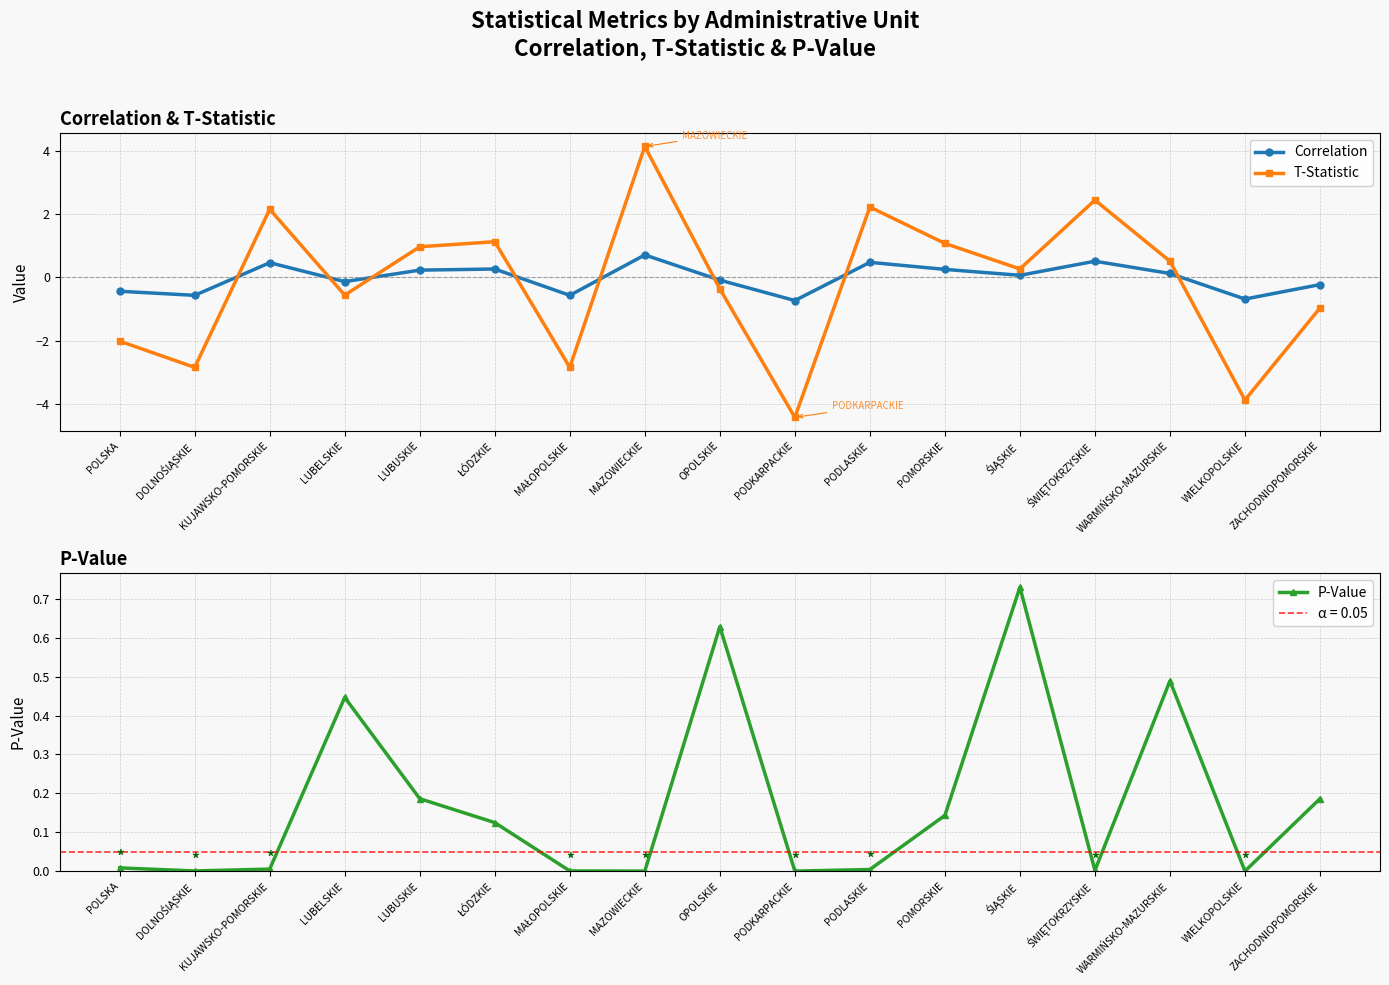

In P-Value, how many points are lower than both neighbors (excluding endpoints)?

5